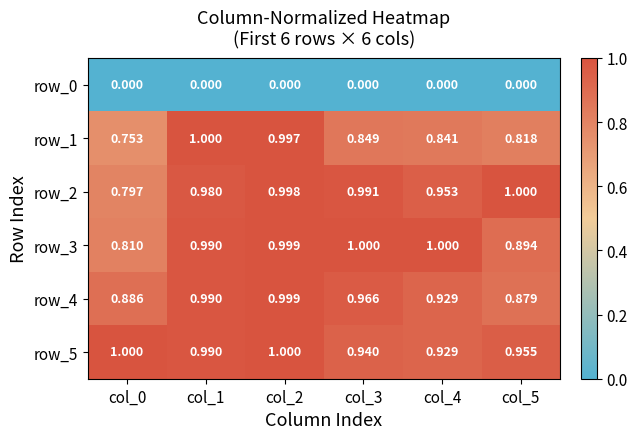

The row_0 series shows 0.0 at col_2. True or false?

True